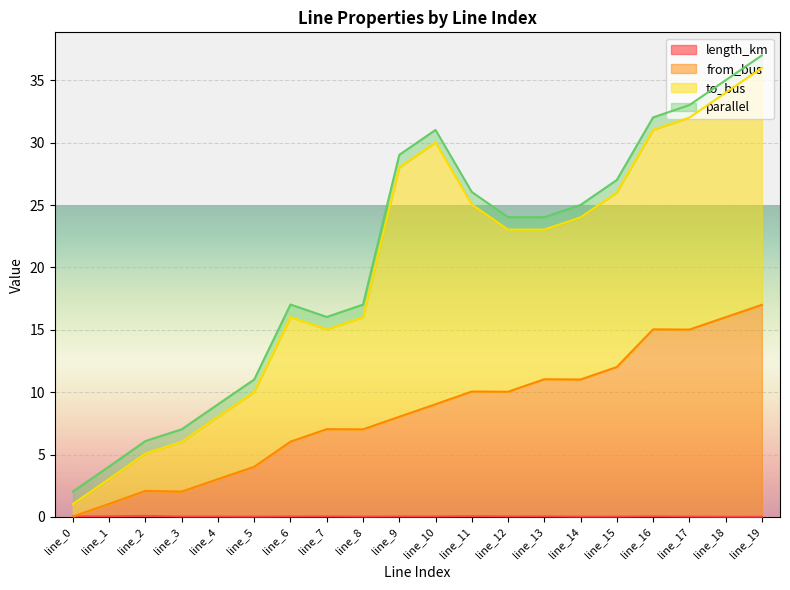

Does the chart display data point markers on the line(s)?

No